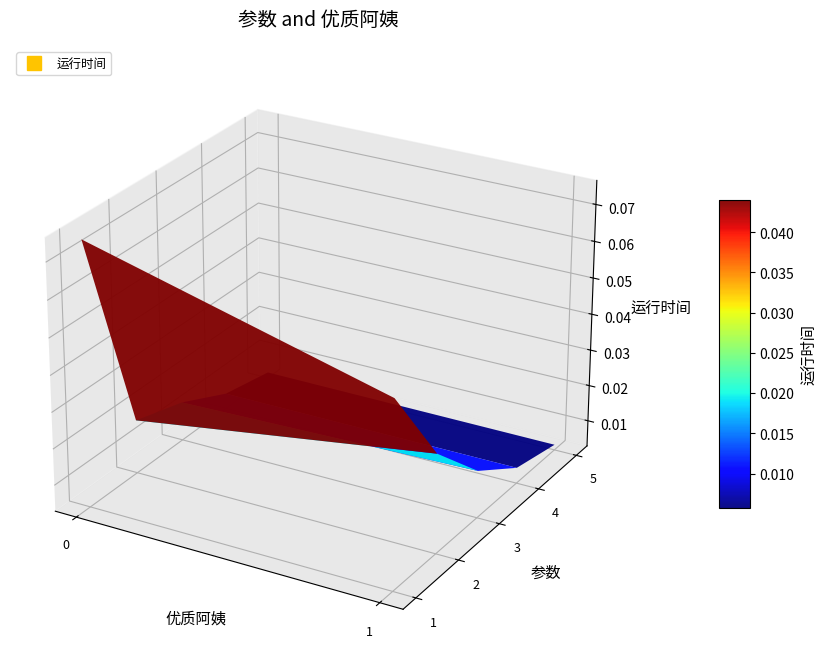

What is the total value across all series at 2?

0.1